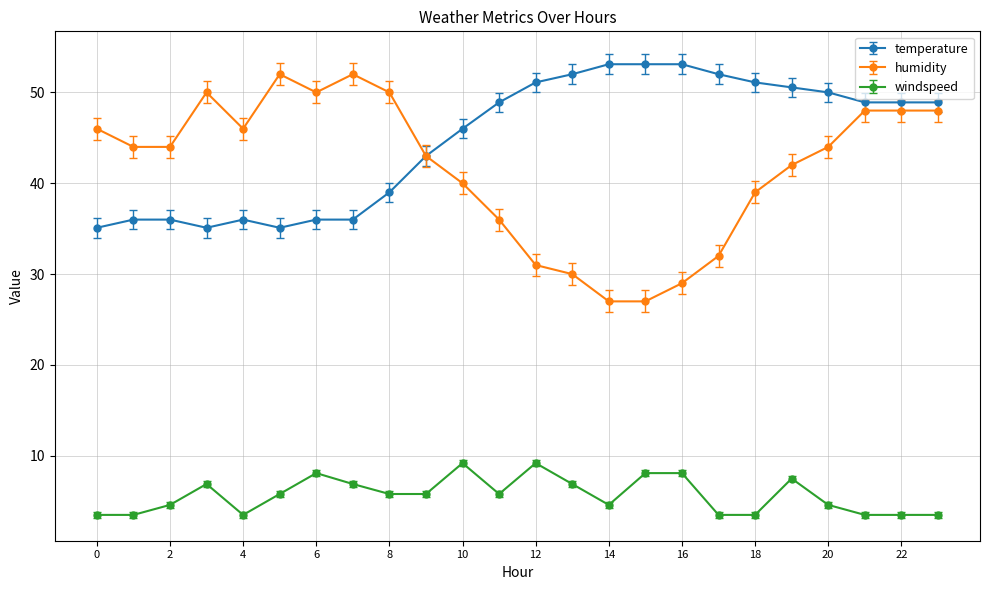

What is the difference between the maximum and second lowest values in the humidity series?

25.0